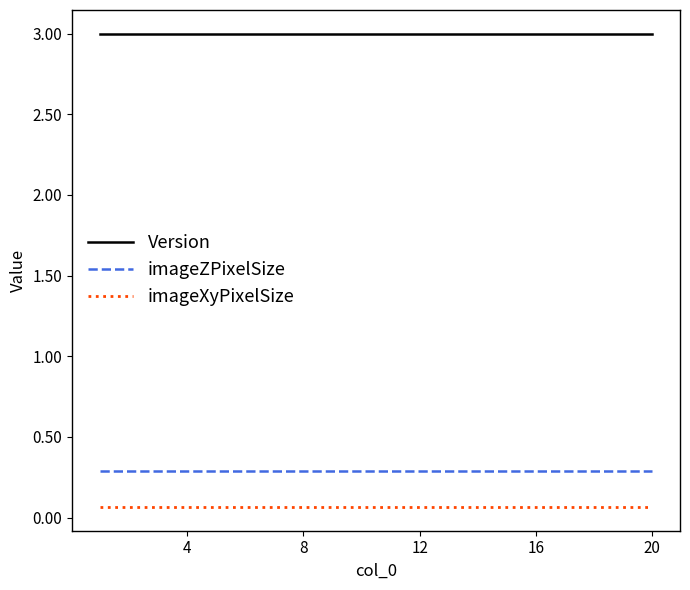

What is the minimum value for Version?

3.0